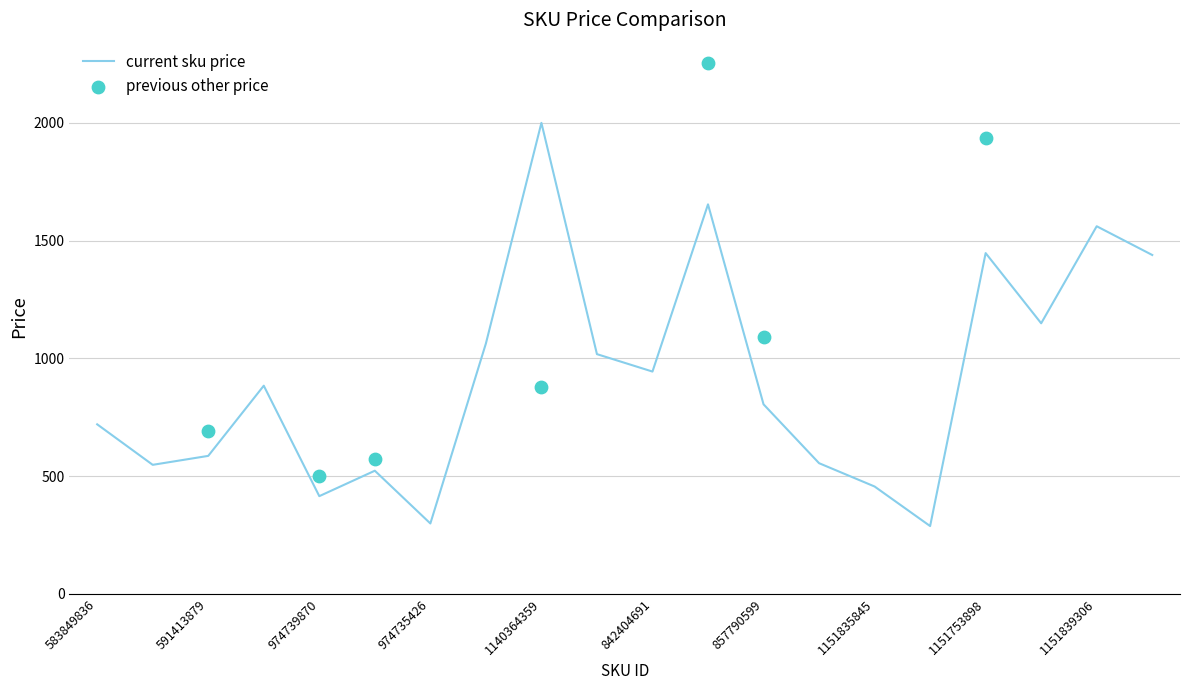

What is the ratio of the value at 1140364359 to the value at 974739870?

4.8